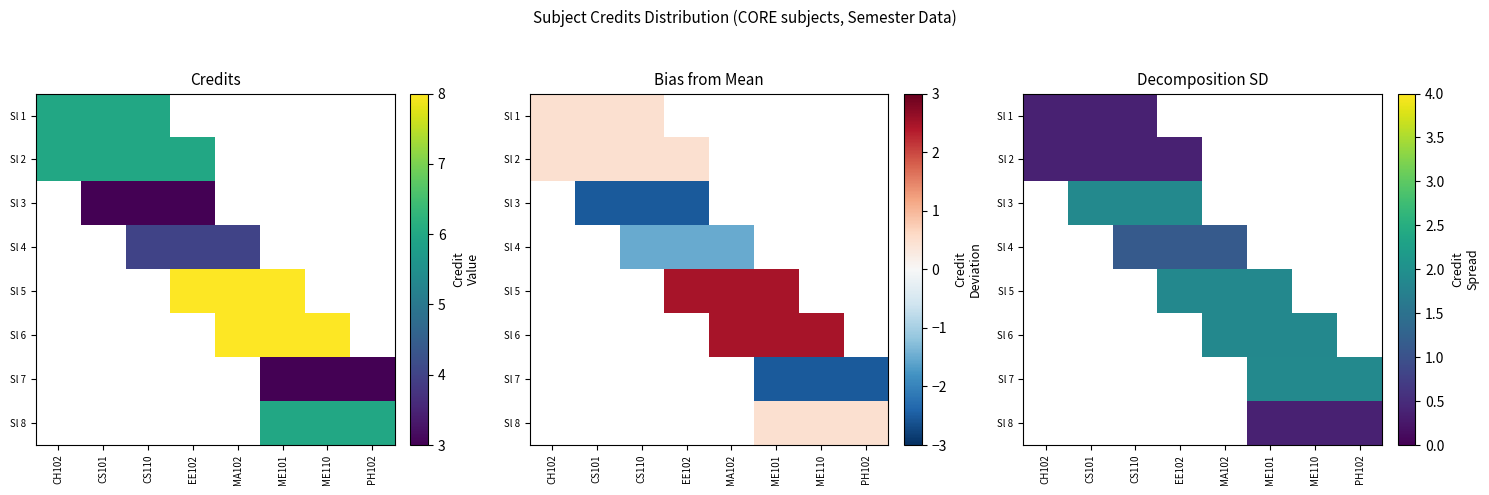

Rank the categories by Sl 7 value from lowest to highest.

CH102, CS101, CS110, EE102, MA102, ME101, ME110, PH102